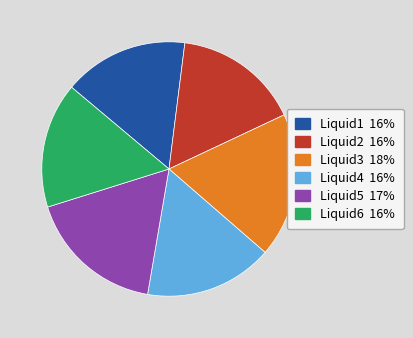

Count the number of slices in the pie.

6